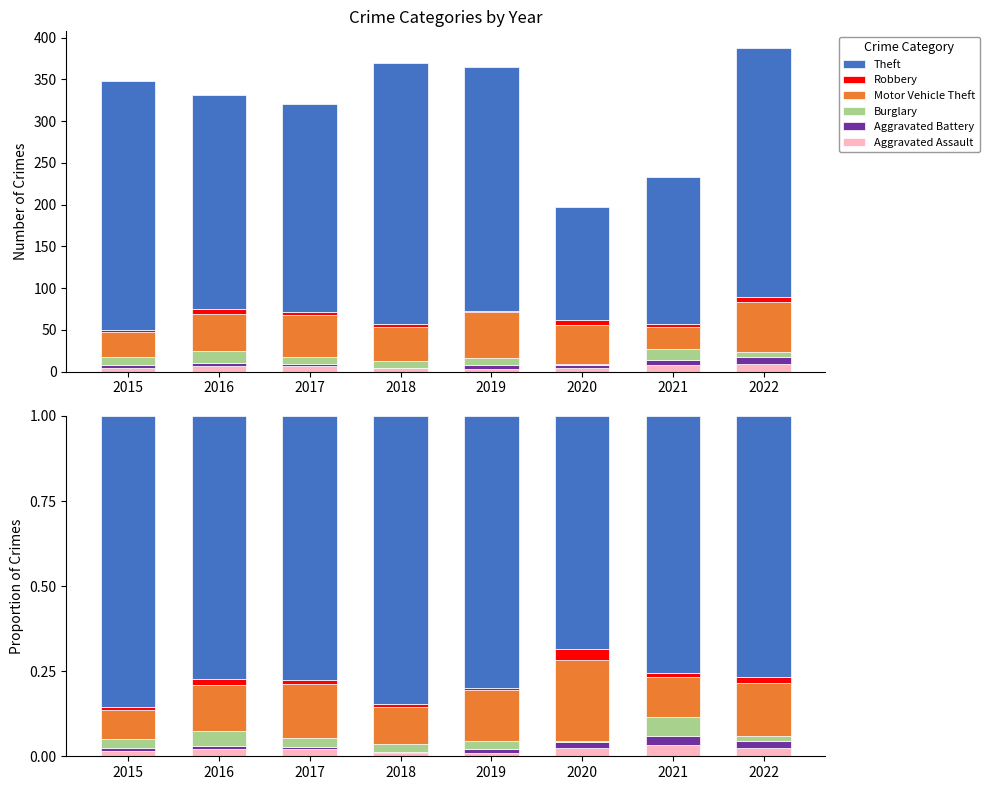

Reading left to right, extract all data points from this chart.

Aggravated Assault: 0.0	0.0	0.0	0.0	0.0	0.0	0.0	0.0
Aggravated Battery: 0.0	0.0	0.0	0.0	0.0	0.0	0.0	0.0
Burglary: 0.0	0.0	0.0	0.0	0.0	0.0	0.1	0.0
Motor Vehicle Theft: 0.1	0.1	0.2	0.1	0.2	0.2	0.1	0.2
Robbery: 0.0	0.0	0.0	0.0	0.0	0.0	0.0	0.0
Theft: 0.9	0.8	0.8	0.8	0.8	0.7	0.8	0.8